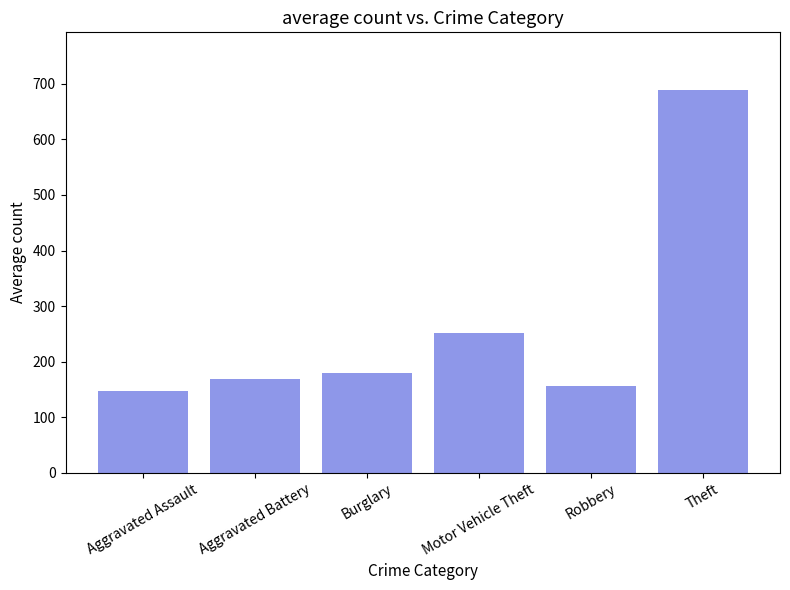

How many data points are less than 179?

3